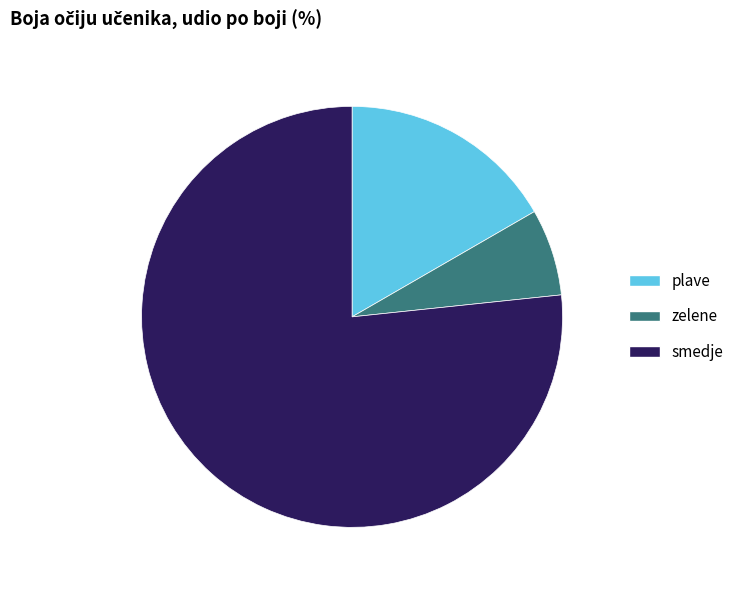

Is there a majority slice in this chart?

Yes